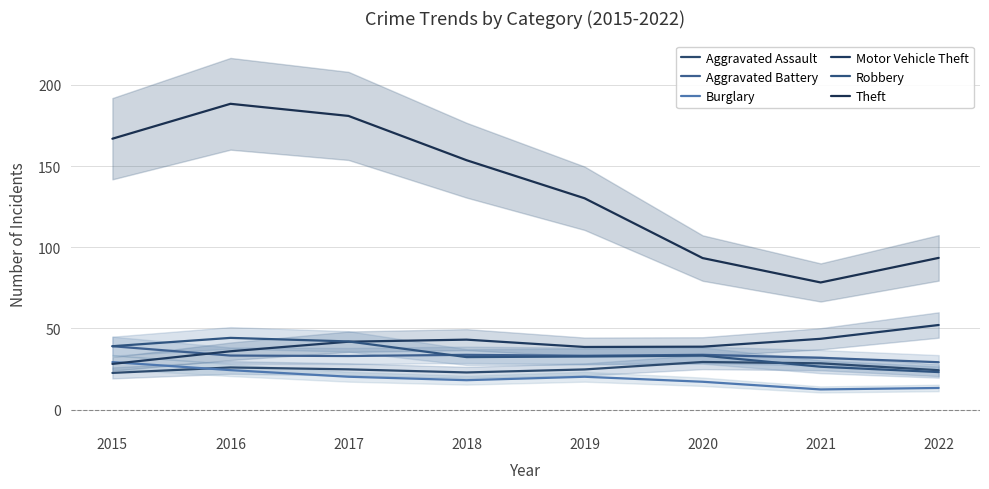

At which label is Motor Vehicle Theft closest to 40?

2020